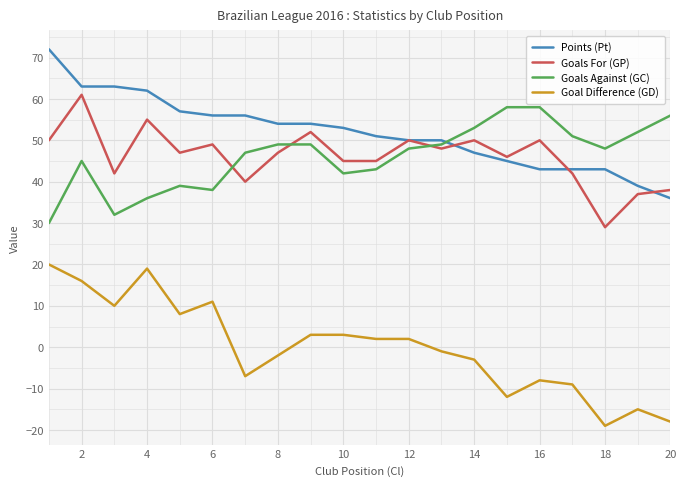

Which series has the largest total across all categories?

Points (Pt)